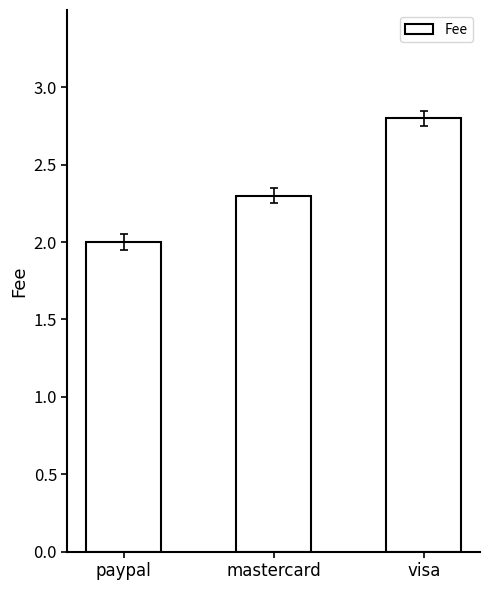

Between paypal and mastercard, which is larger?

mastercard